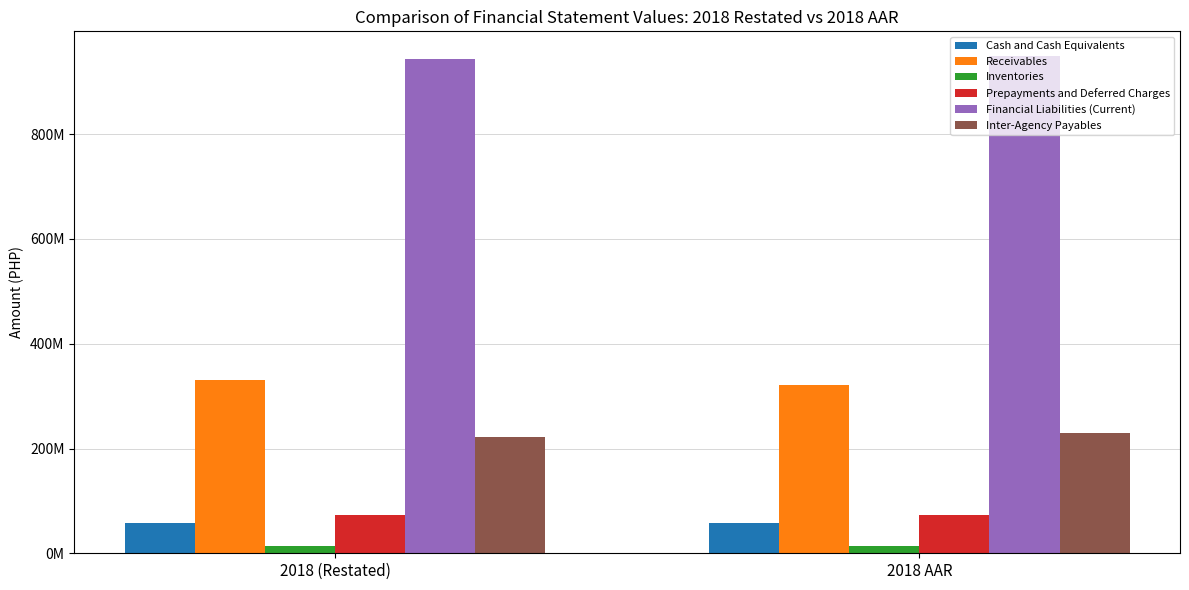

Is it true that Financial Liabilities (Current) equals 948985923 at 2018 AAR?

True